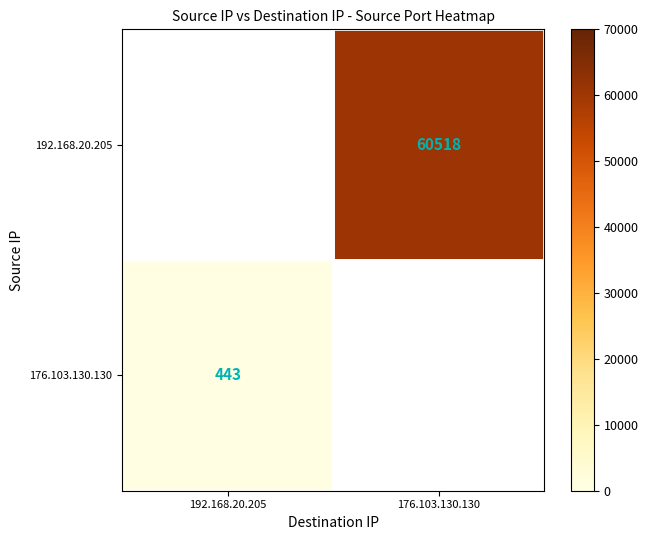

True or false: 192.168.20.205 has a value of 24645 at 176.103.130.130.

False